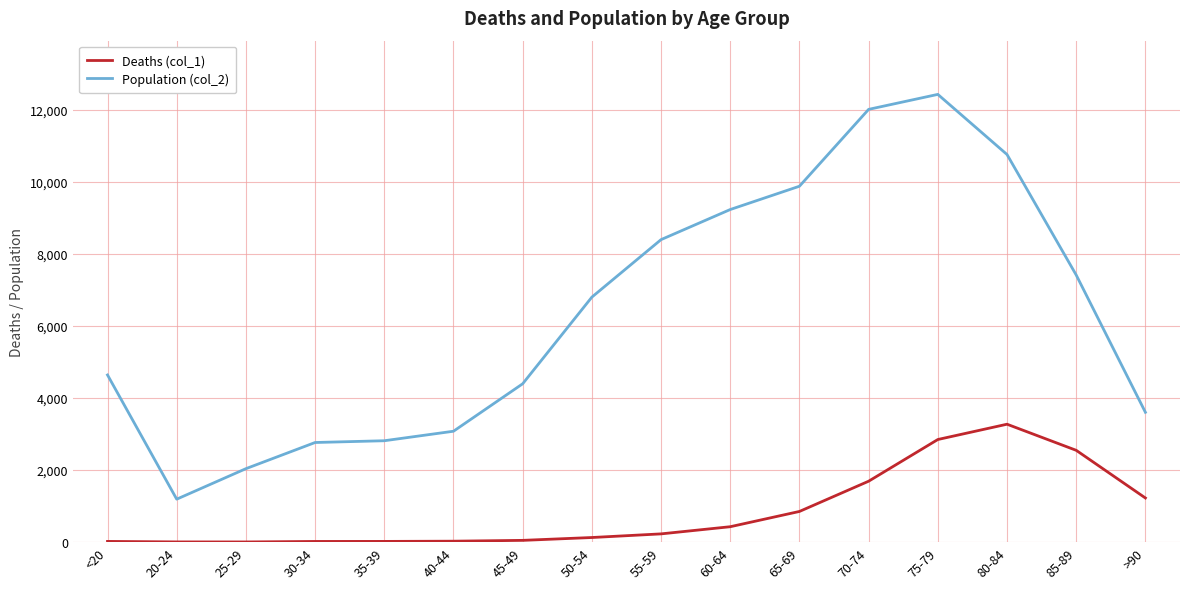

True or false: Deaths (col_1) has a value of 4 at 20-24.

True